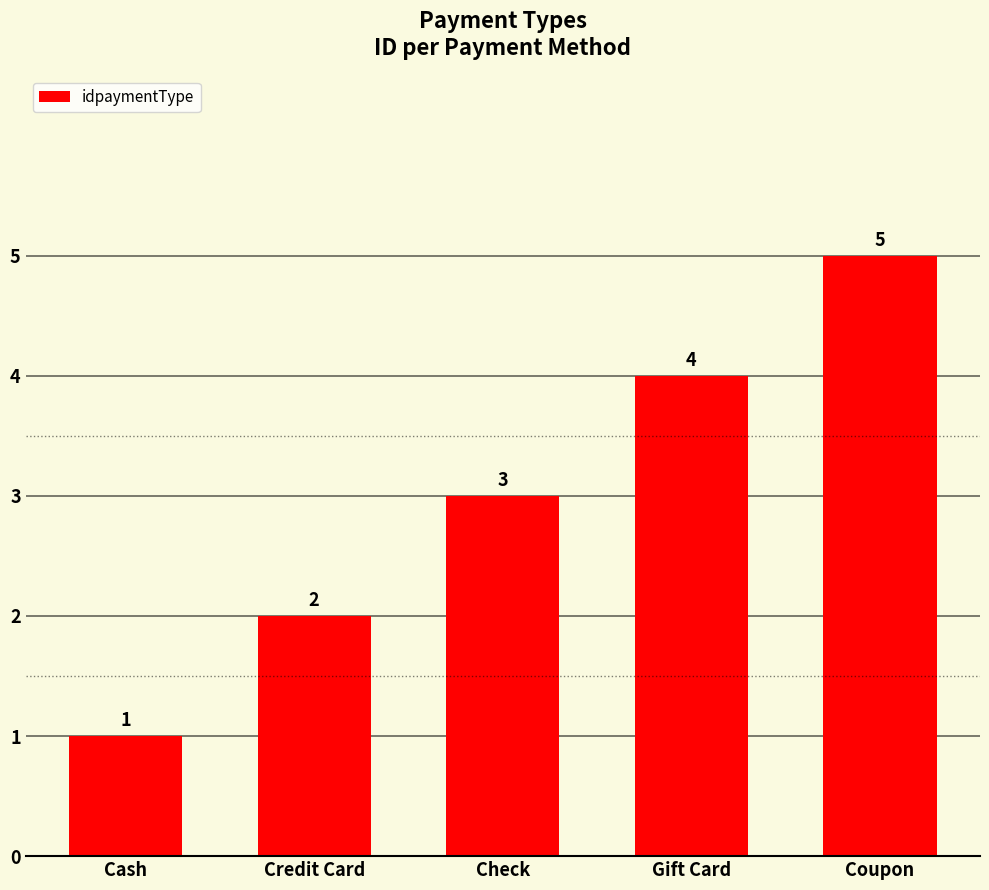

At which label is the value closest to 3?

Check